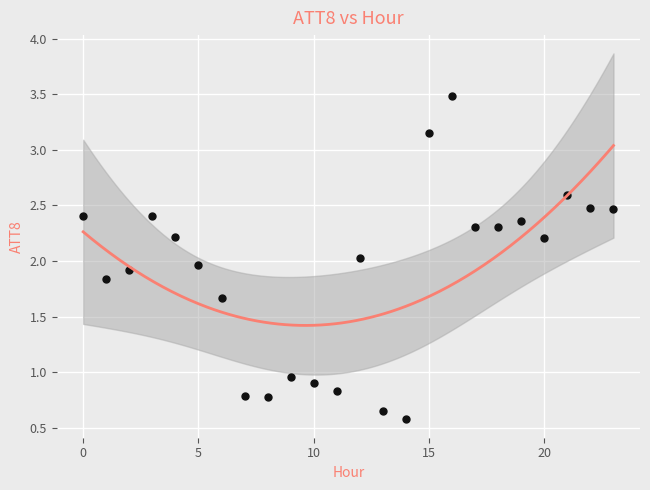

What is the range of Y values (max minus min)?

2.9